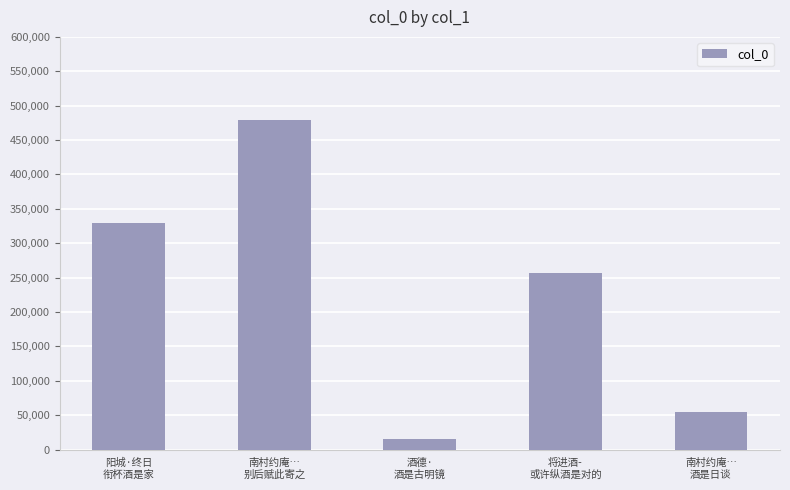

What is the maximum value shown in the chart?

479673